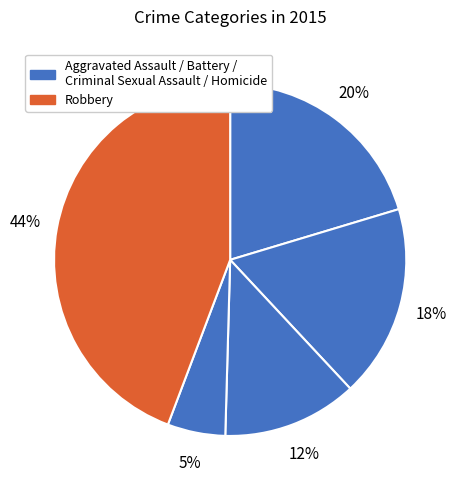

Which slice is the largest?

Robbery